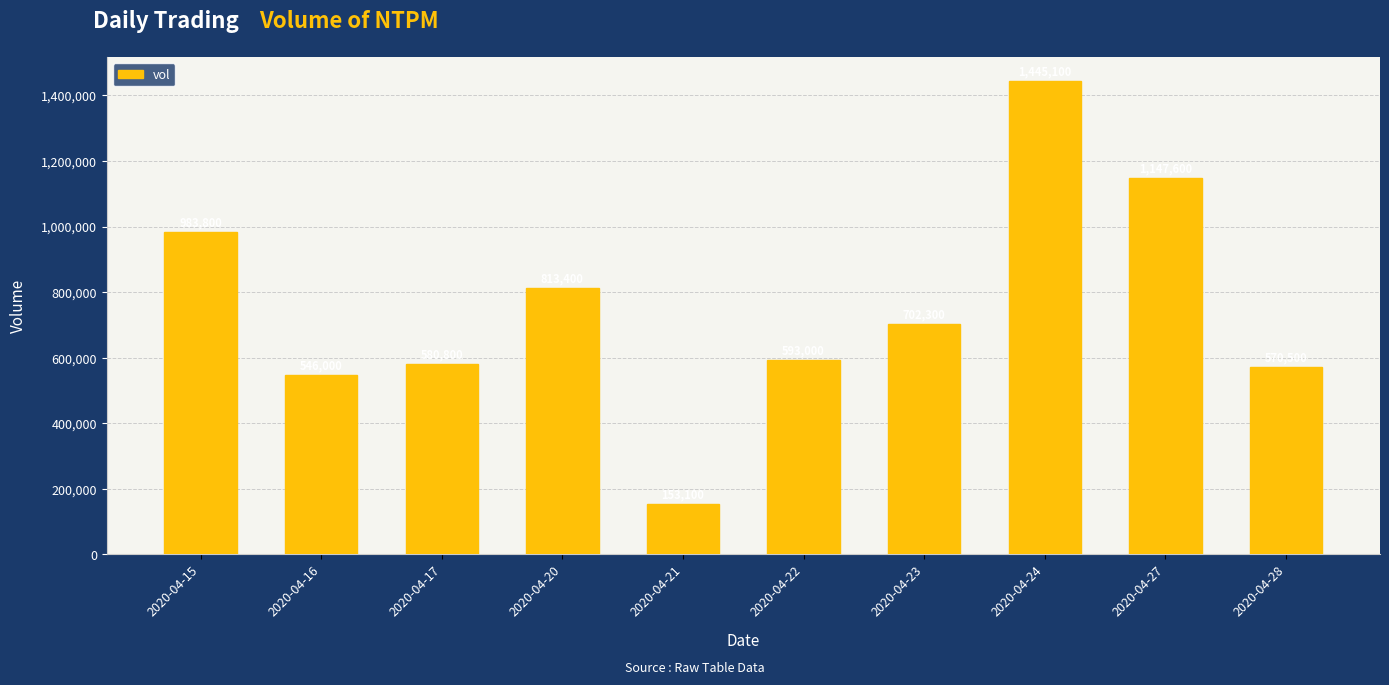

What is the greatest value displayed?

1445100